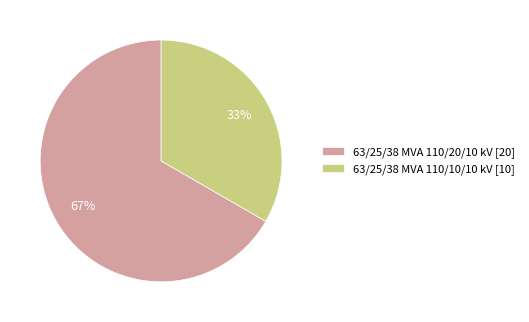

Which category has the biggest portion of the pie?

63/25/38 MVA 110/20/10 kV